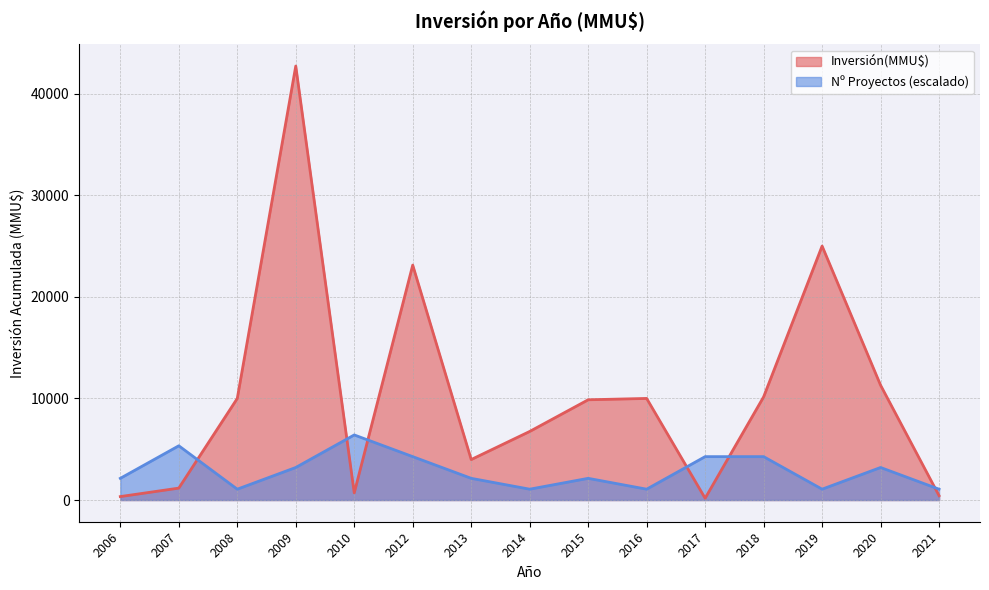

At which label is Inversión(MMU$) closest to 21445?

2012